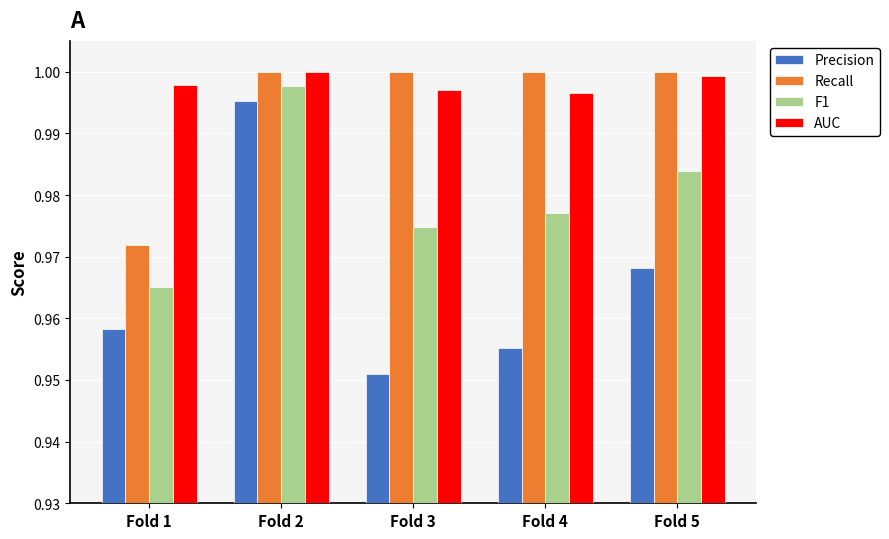

At which label is Recall closest to 0?

Fold 1